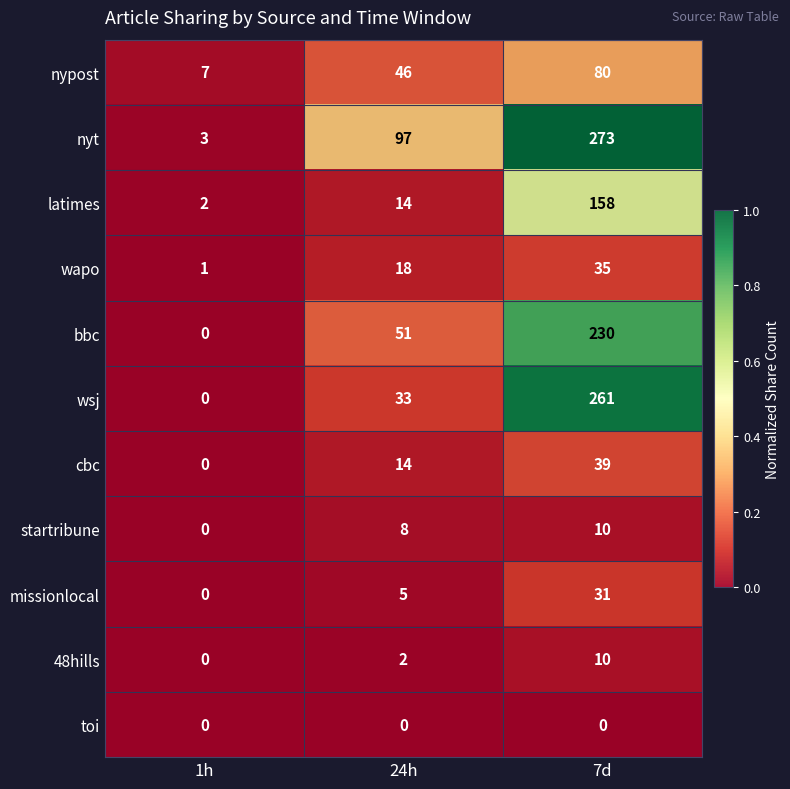

Which series has the widest spread of values?

nyt